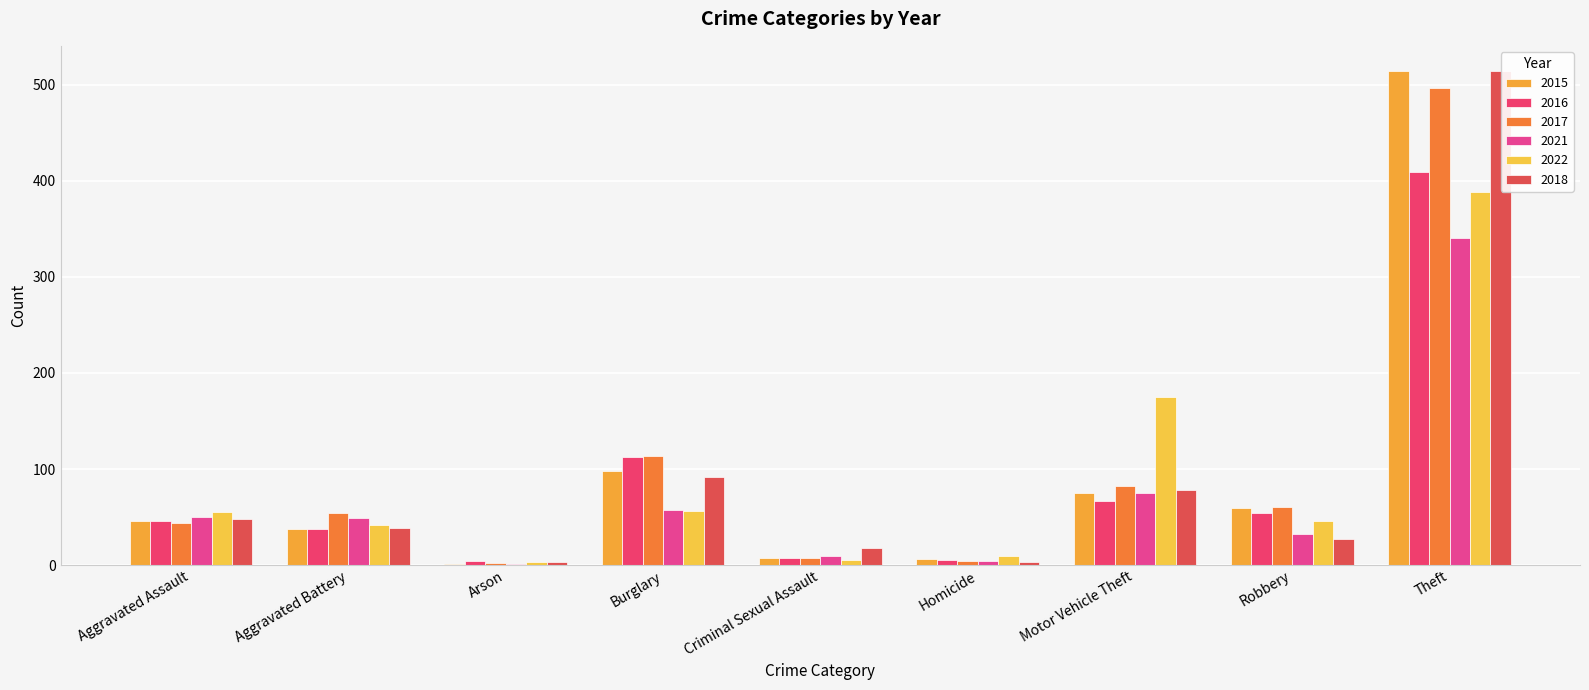

What is the lowest value of the 2018 series?

3